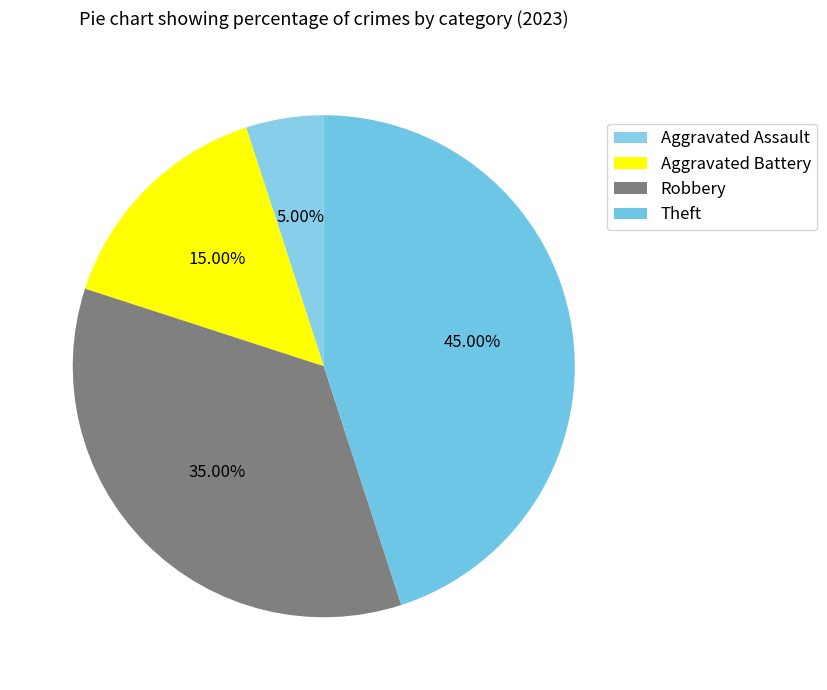

Is it true that Aggravated Assault is 5% of the pie?

True